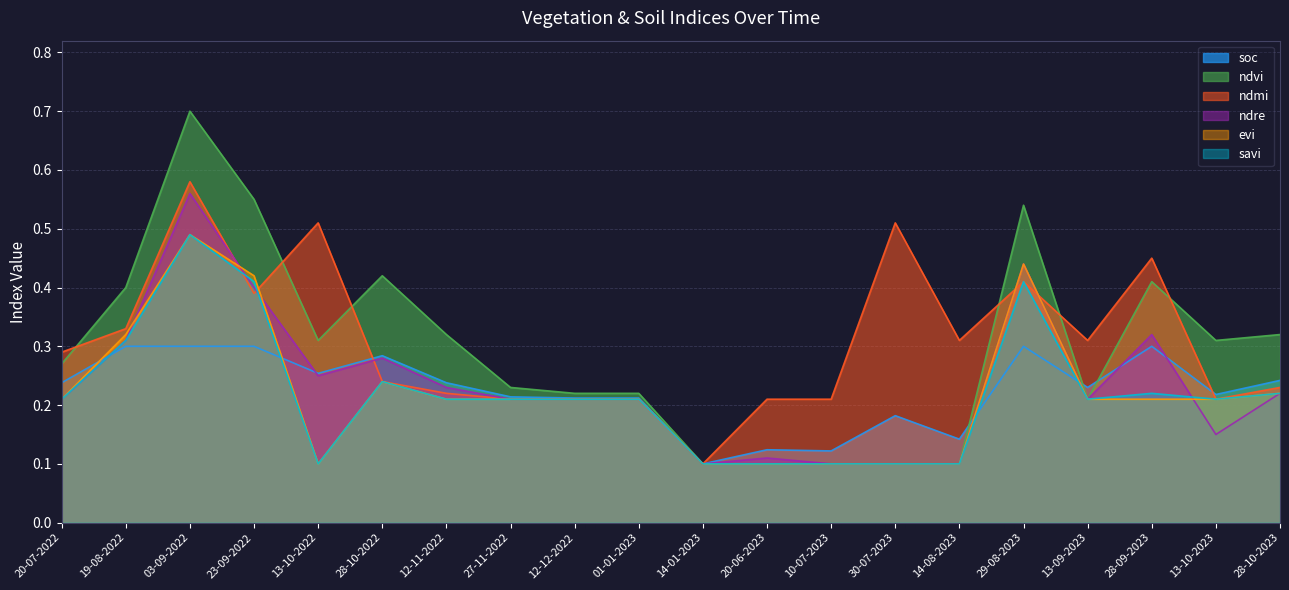

What is the difference between the highest and lowest values at 30-07-2023?

0.4